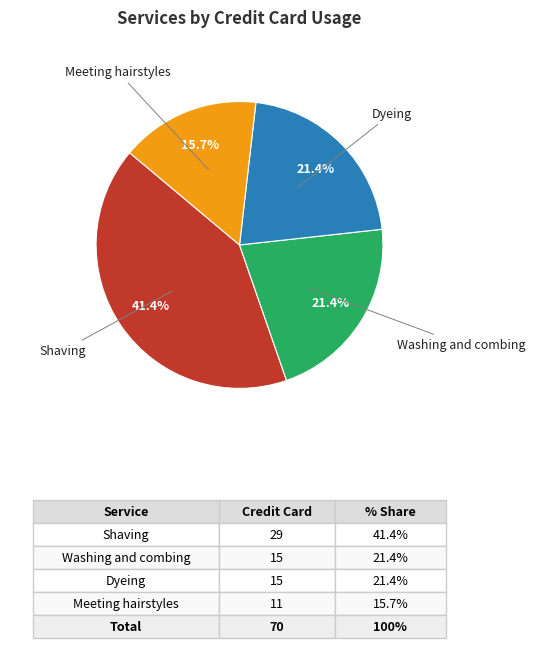

Is there a majority slice in this chart?

No